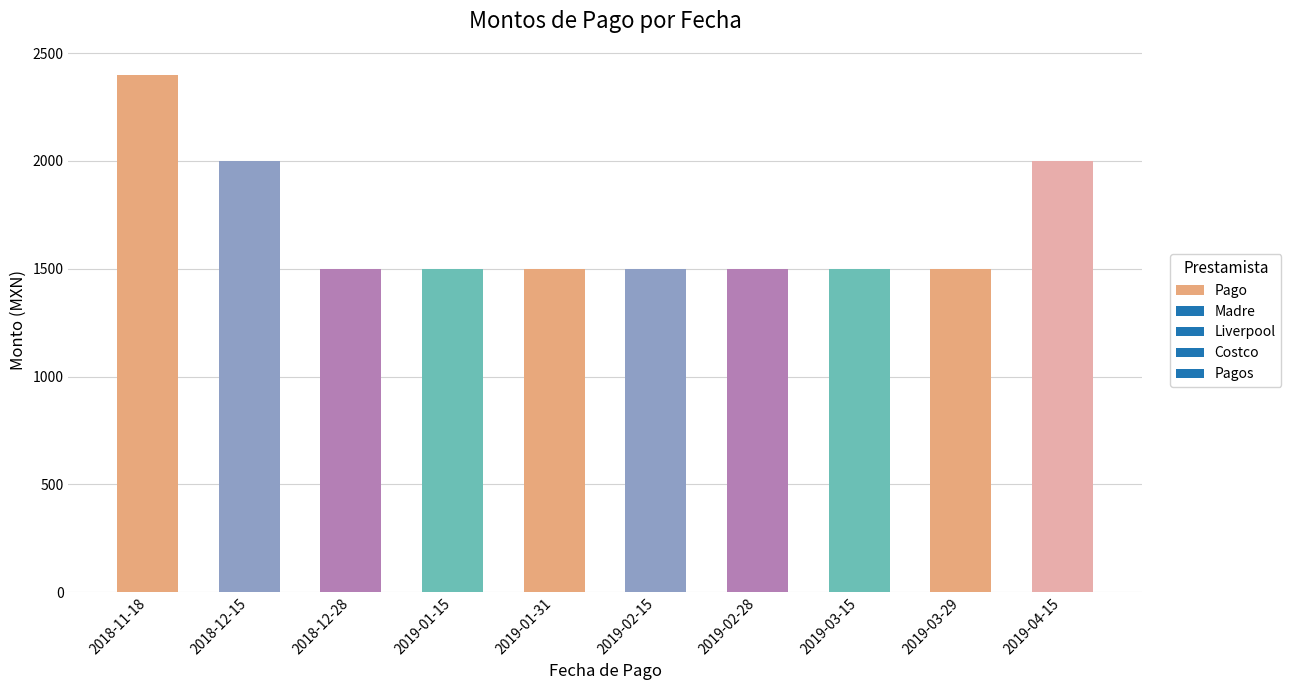

What is the sum of the values at 2018-12-15 and 2019-03-15?

3500